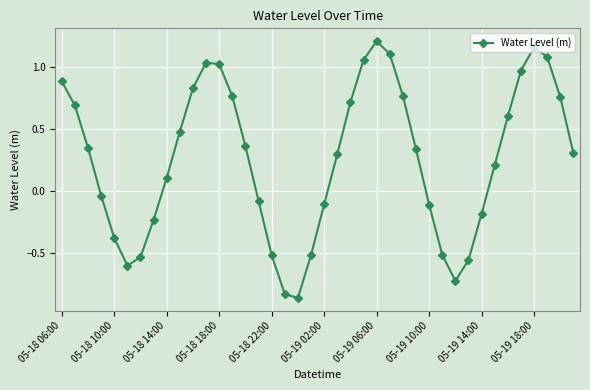

How many points are higher than both their immediate neighbors (excluding endpoints)?

3